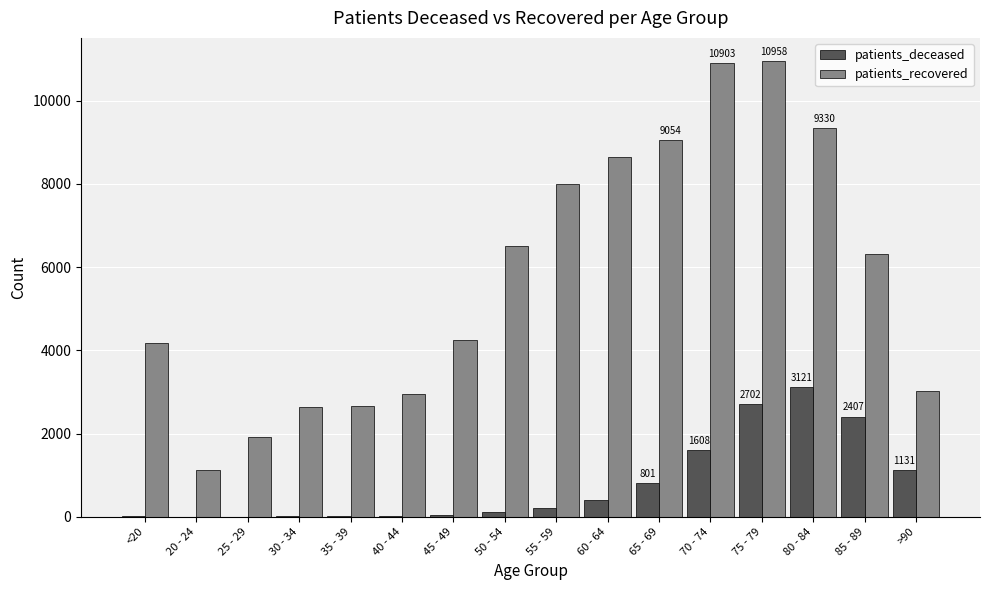

Which series changed the most between <20 and 35 - 39?

patients_recovered